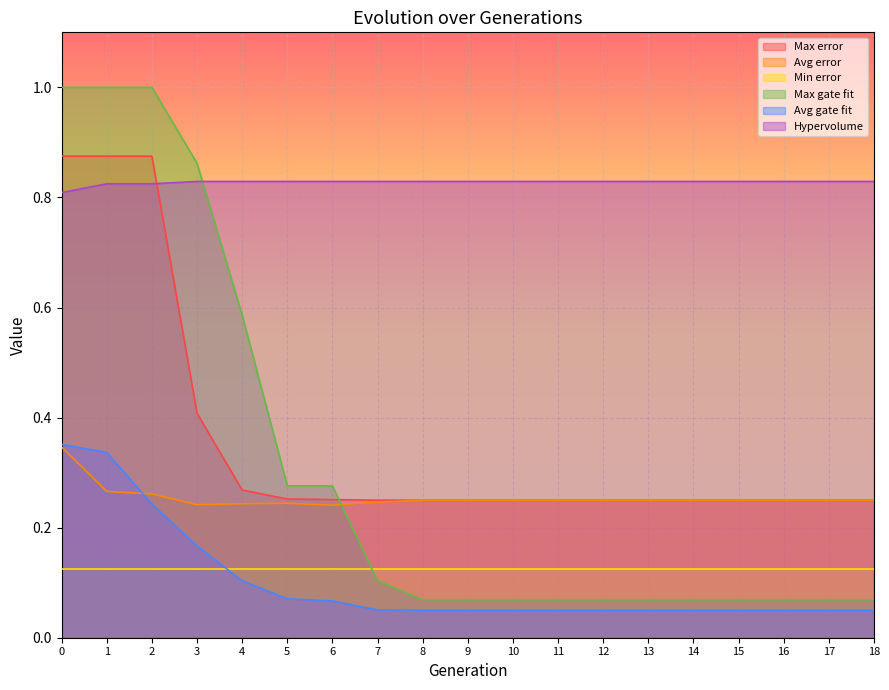

What is the sum of all Max error values?

6.8